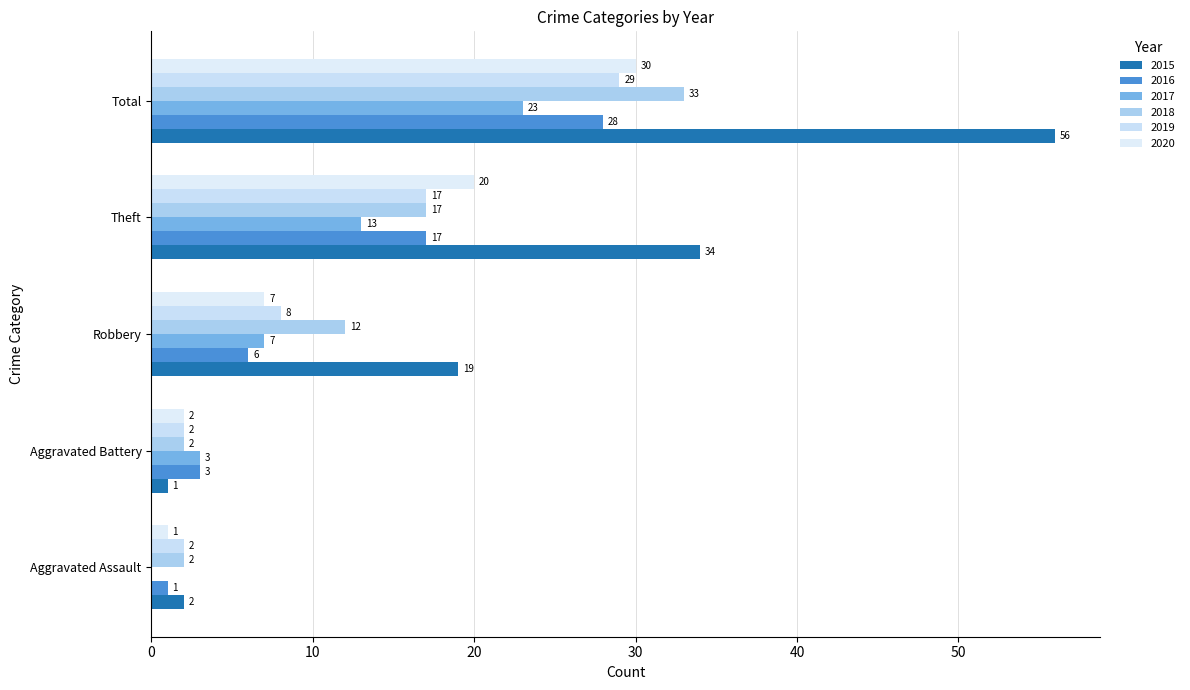

What is the average value of the 2016 series?

11